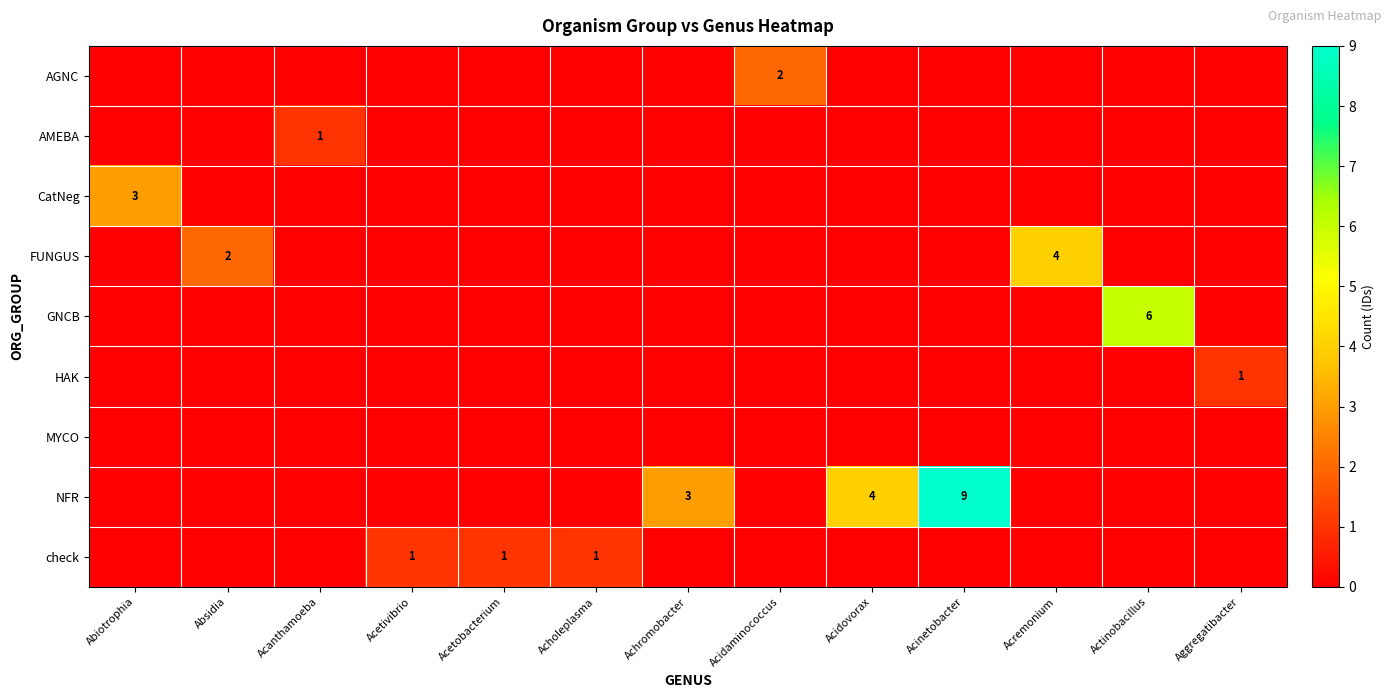

Count the number of categories in the chart.

13